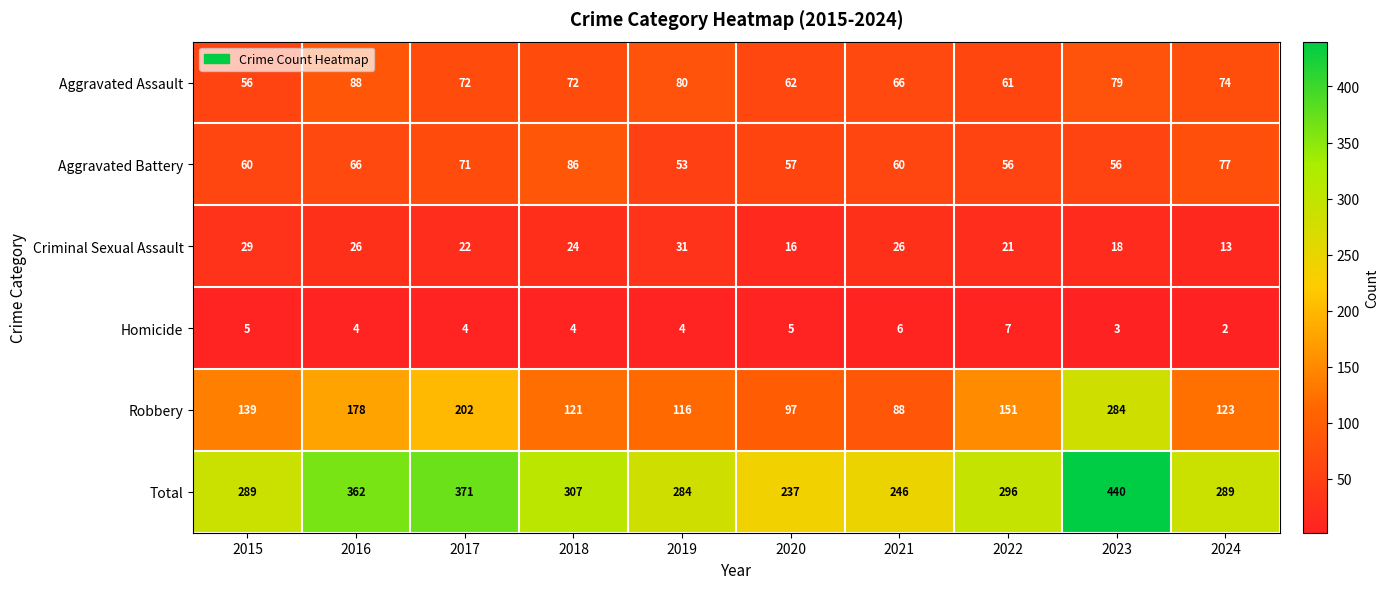

Rank the series at 2016 from highest to lowest value.

Total, Robbery, Aggravated Assault, Aggravated Battery, Criminal Sexual Assault, Homicide